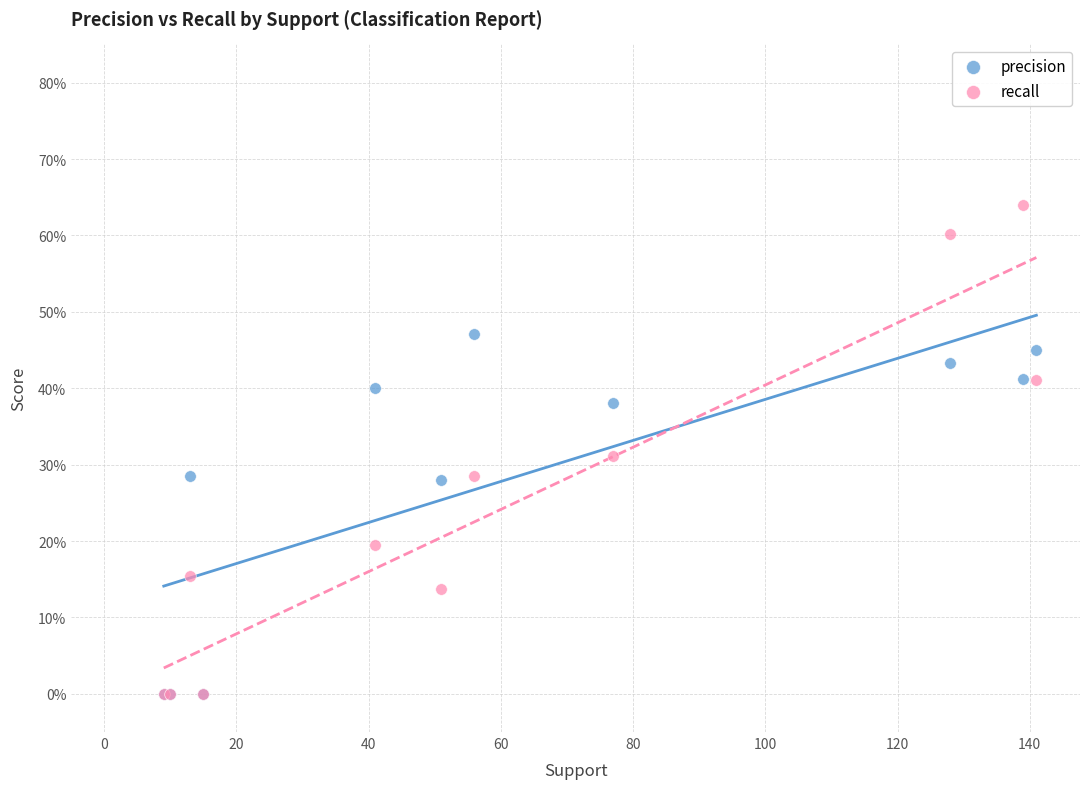

What are all the series names shown in the legend?

precision, recall